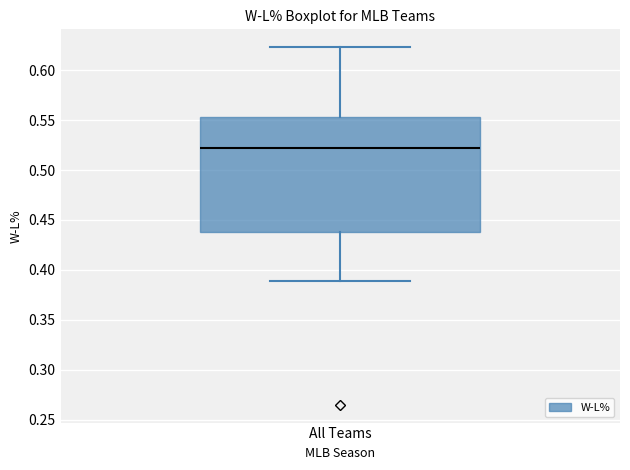

Read this box plot against the y-axis: the position of the median line, the range covered by the box, and the ends of both whiskers. The values are not printed on the chart, so give them approximately, as read against the axis.

median 0.520, box 0.440 to 0.555, whiskers 0.390 to 0.625